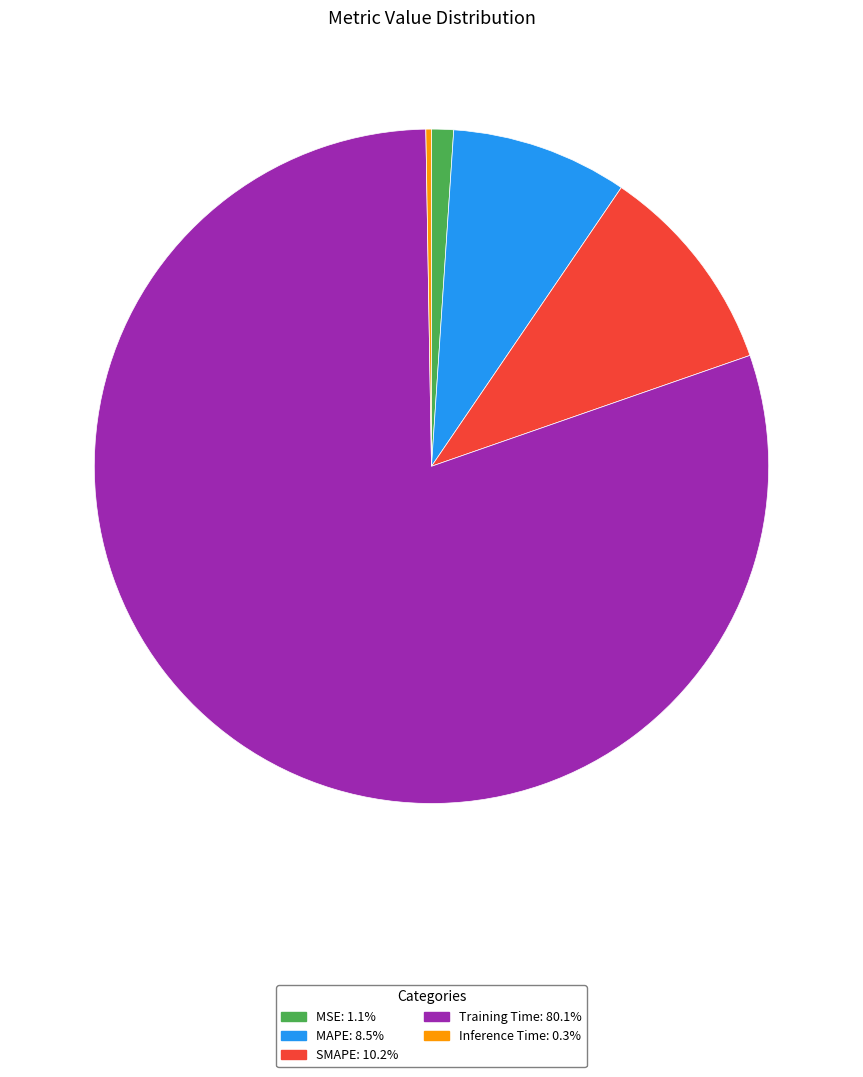

Which slice is the largest?

Training Time